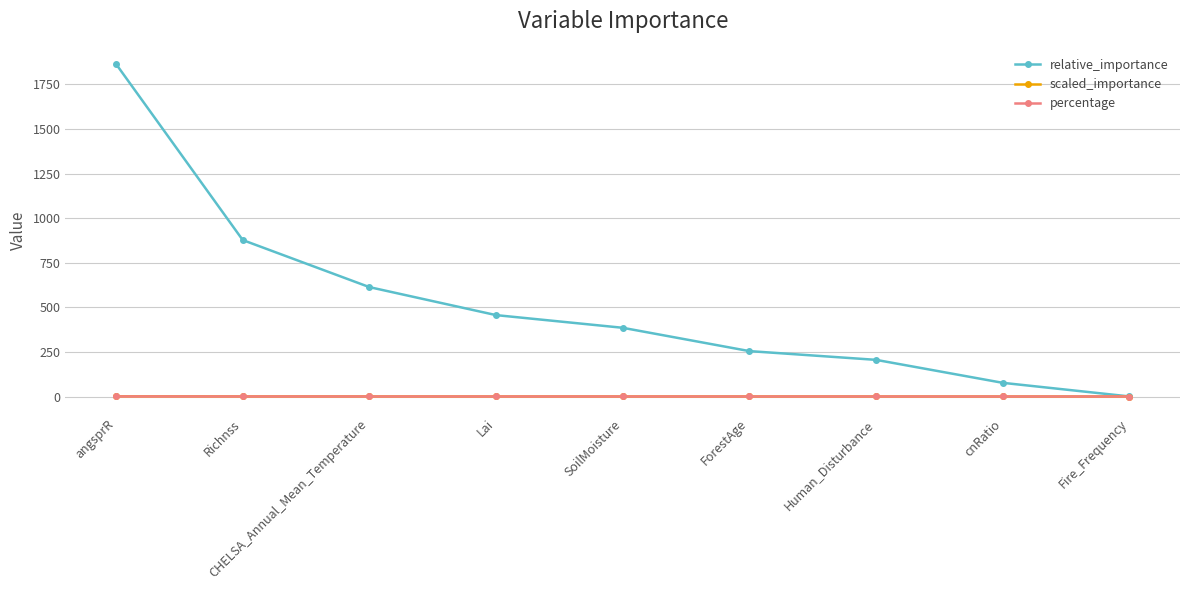

True or false: relative_importance has more than 0 interior local peaks.

False